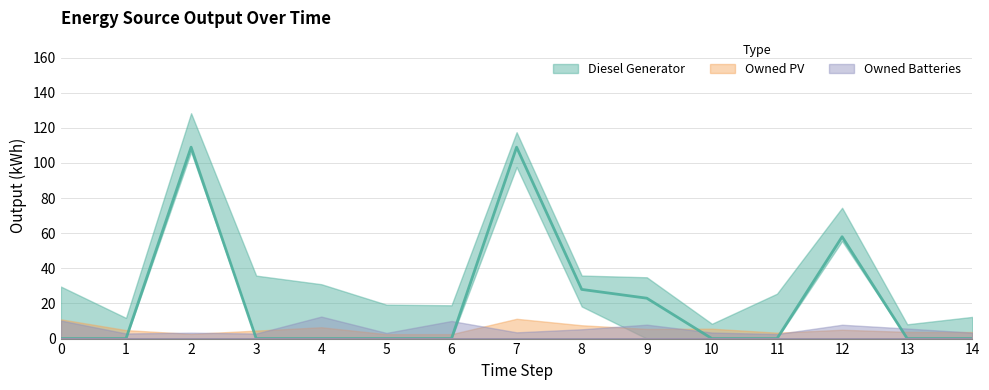

Which series has the largest range (max minus min)?

Diesel Generator